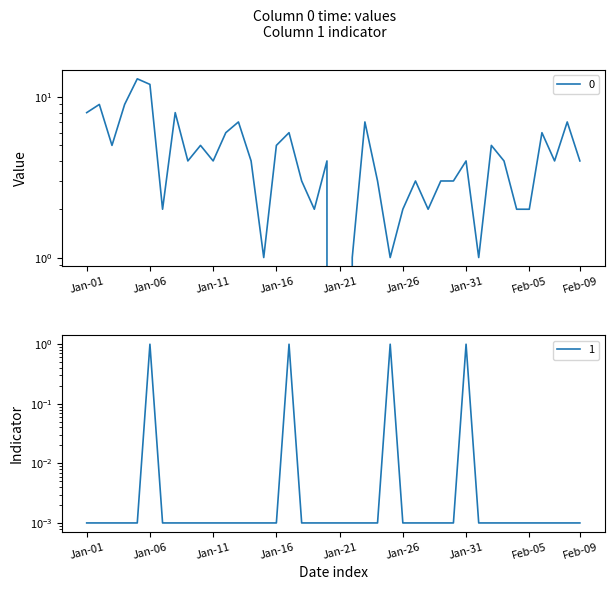

What are all the series names shown in the legend?

0, 1